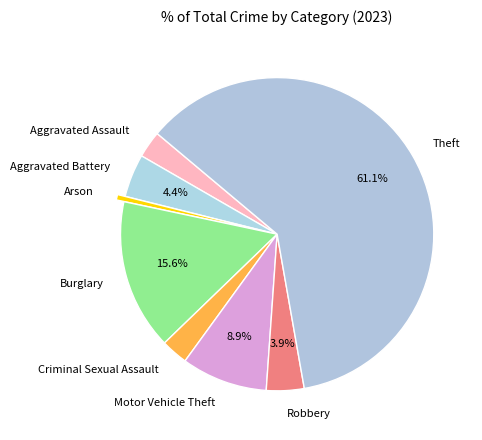

Which slice is the largest?

Theft